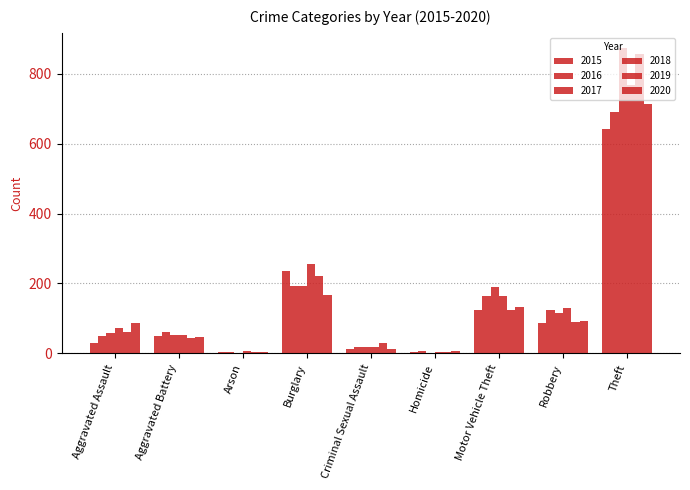

The value of 2019 at Motor Vehicle Theft is 34. True or false?

False